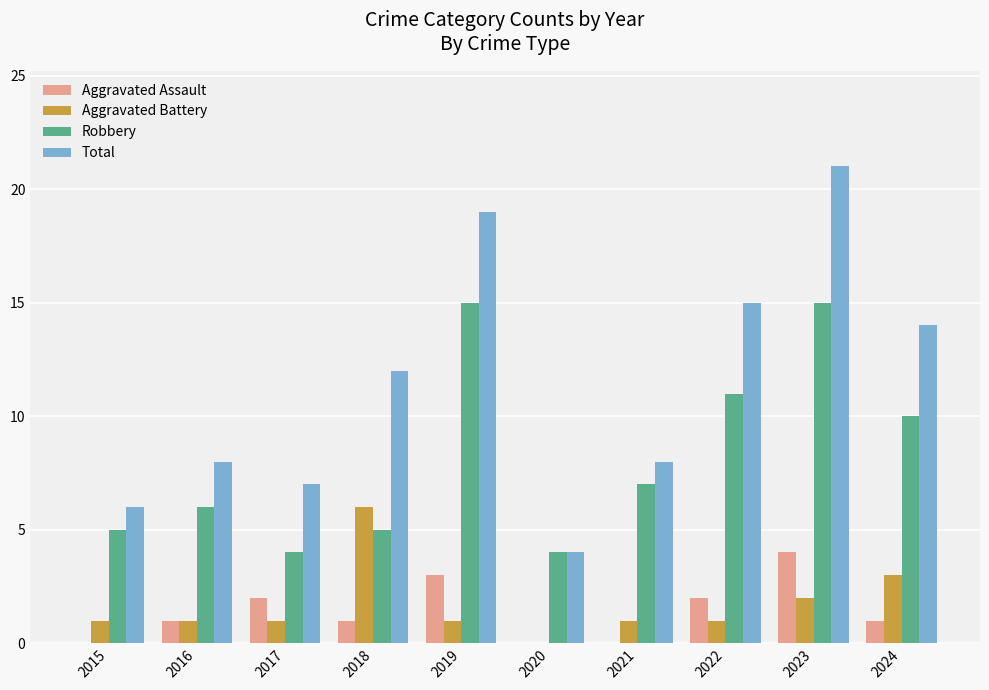

What is the sum of the Robbery values at 2020 and 2017?

8